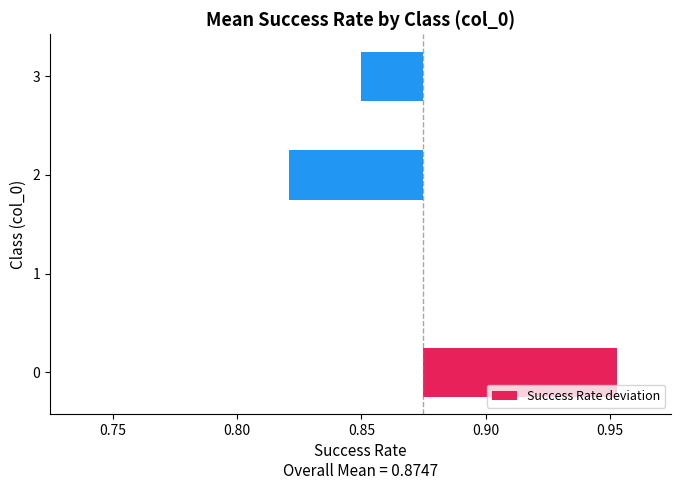

Reading left to right, transcribe all the data shown in this chart.

0.1	0.0	-0.1	-0.0